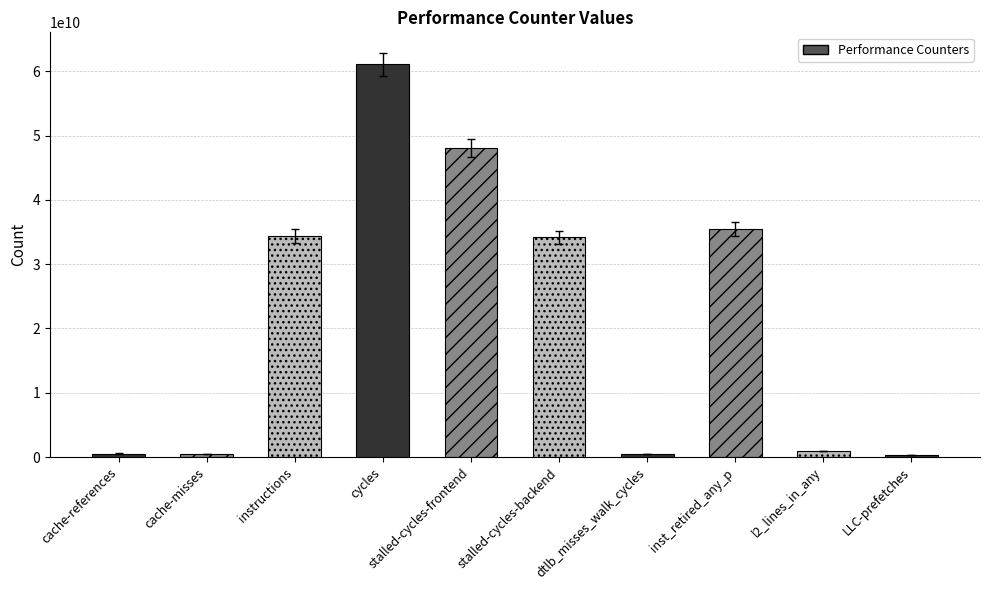

What is the sum of the values at cache-references and instructions?

34949915822